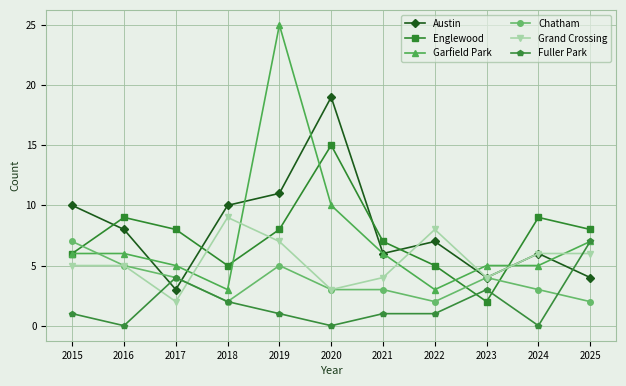

Between 2020 and 2025, which series saw the biggest shift?

Austin